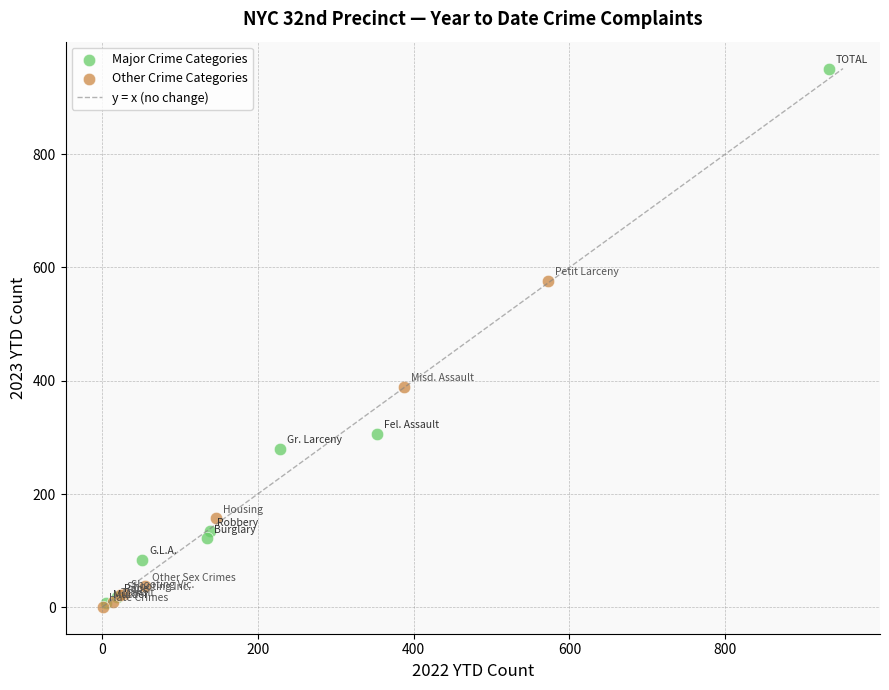

Which series has the widest spread of Y values?

Major Crime Categories